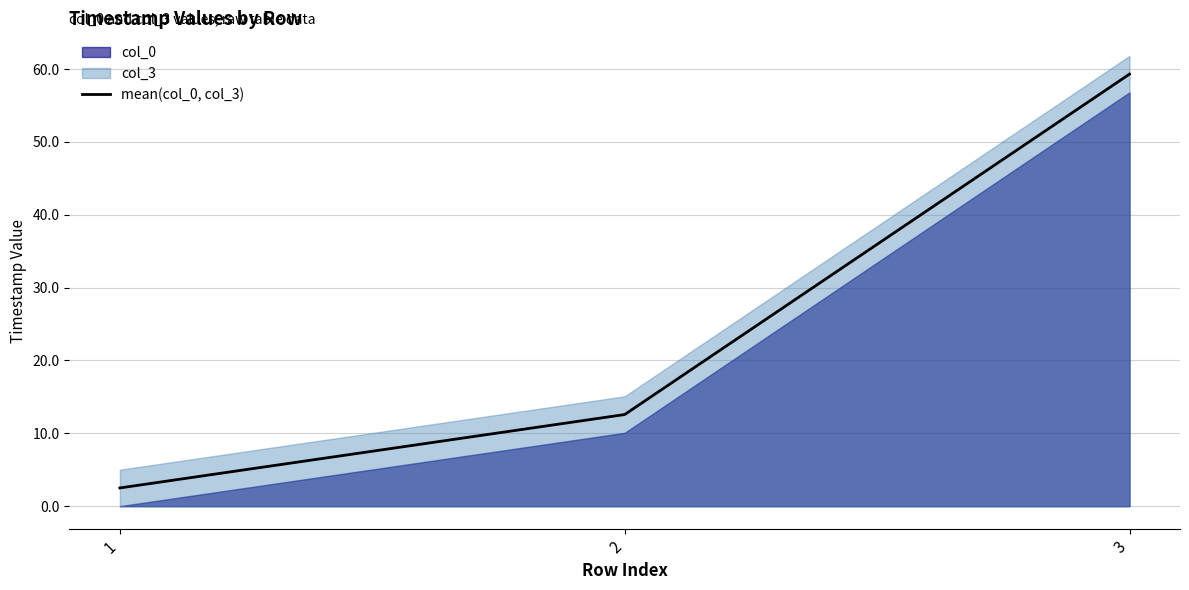

How many data points are above 12?

2